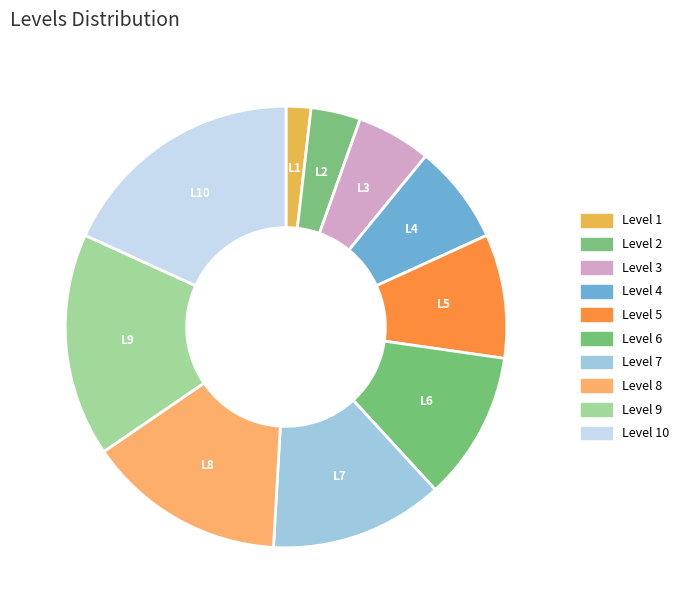

What is the total percentage of Level 3 and Level 4?

12.7%